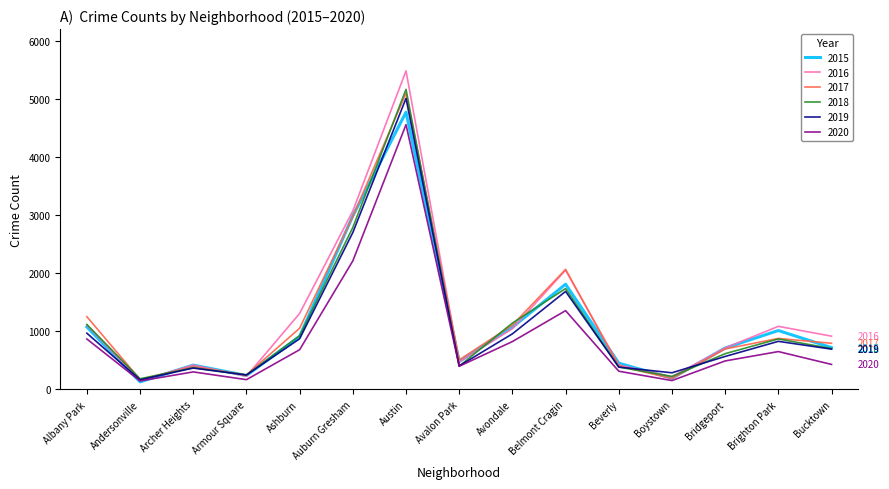

What is the difference between the maximum and second lowest values in the 2020 series?

4403